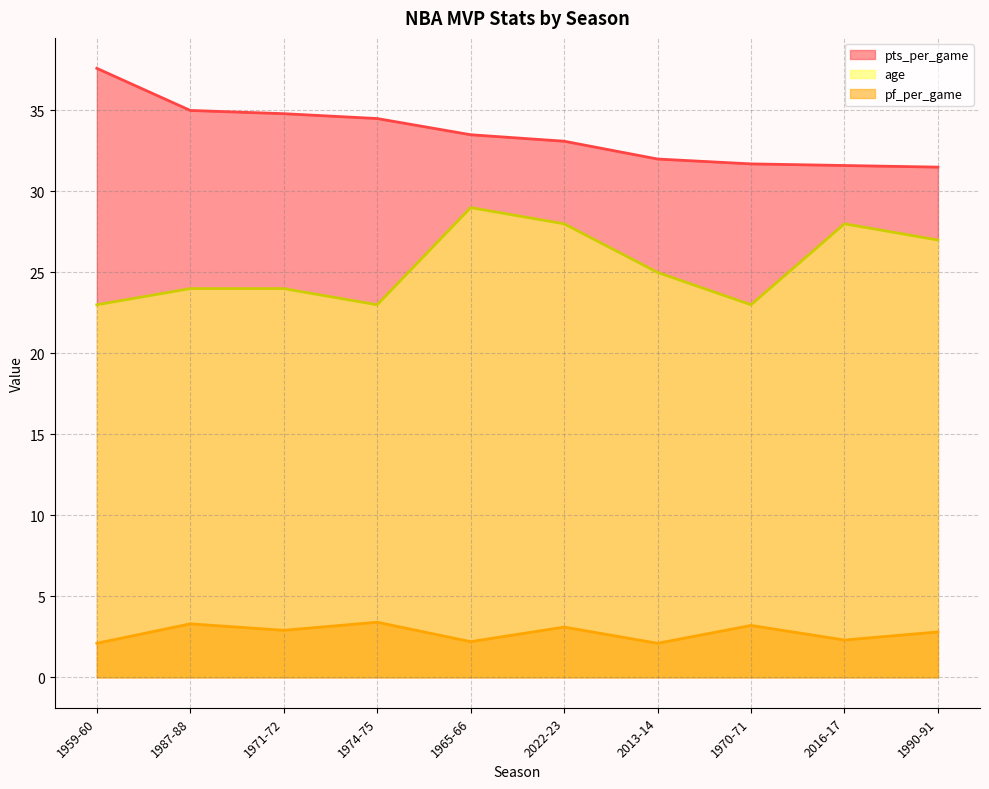

What are all the series names shown in the legend?

pts_per_game, age, pf_per_game